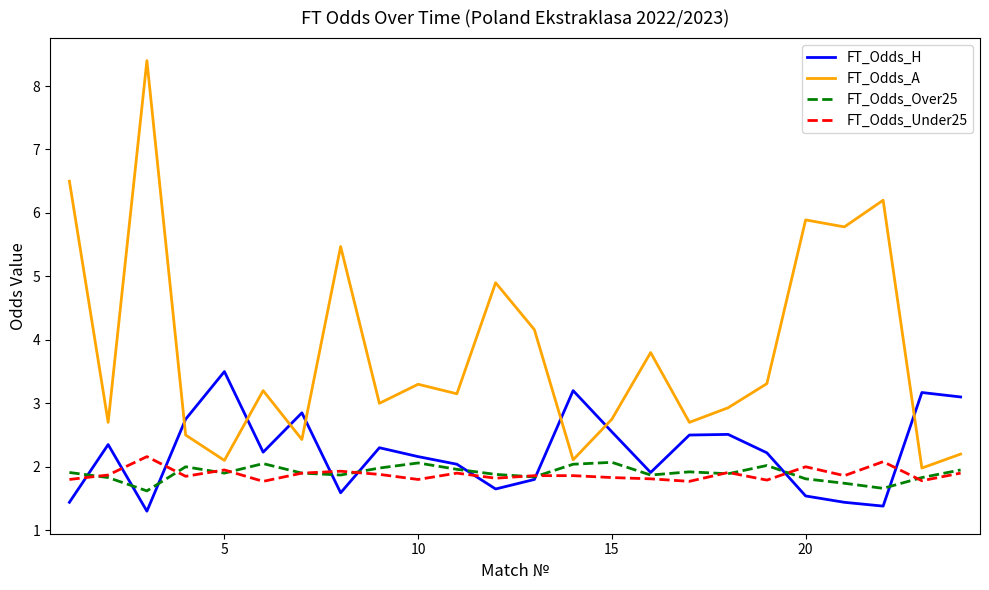

List the series in order of their peak value, highest first.

FT_Odds_A, FT_Odds_H, FT_Odds_Under25, FT_Odds_Over25